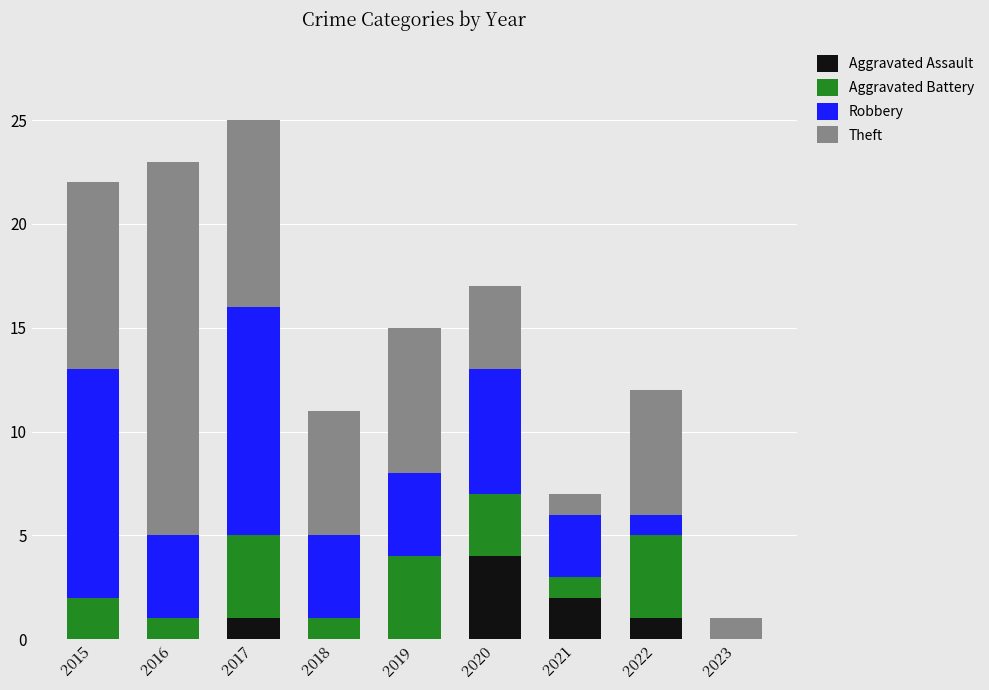

How many categories are shown in the chart?

9